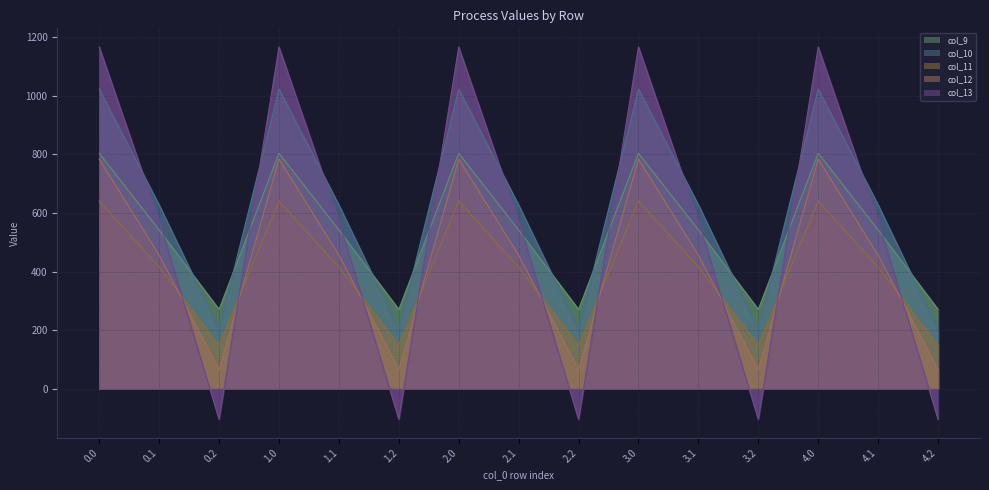

At which category does the chart reach its minimum across all series?

0.2